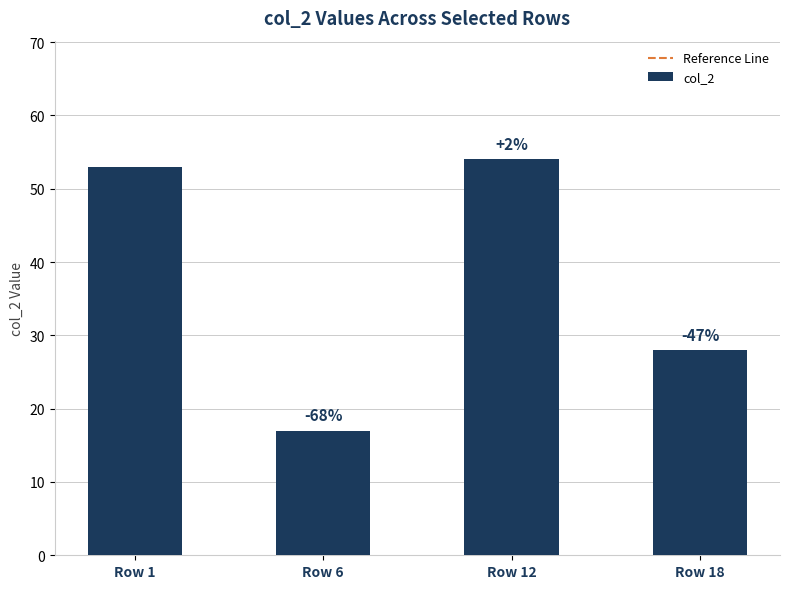

Are the bars horizontal?

No